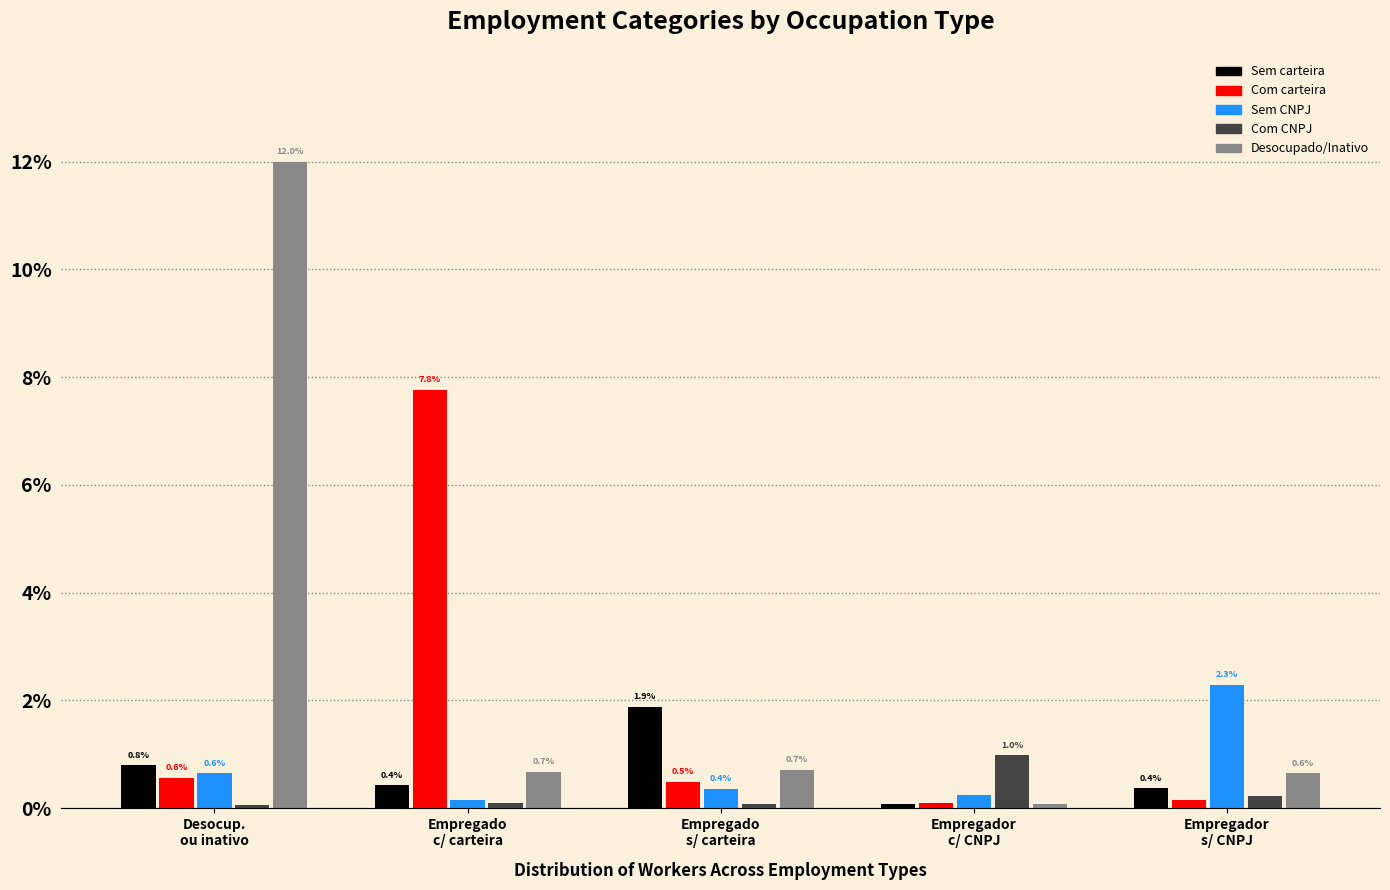

How many bars are there in total?

25